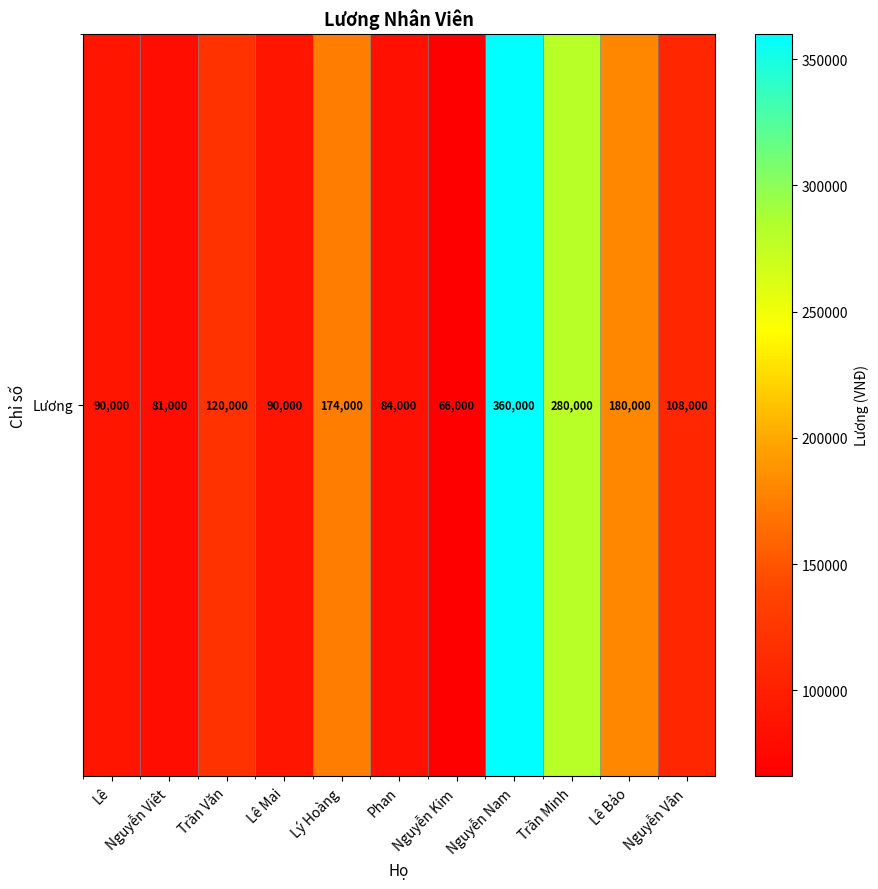

At which category does the chart reach its minimum across all series?

Nguyễn Kim